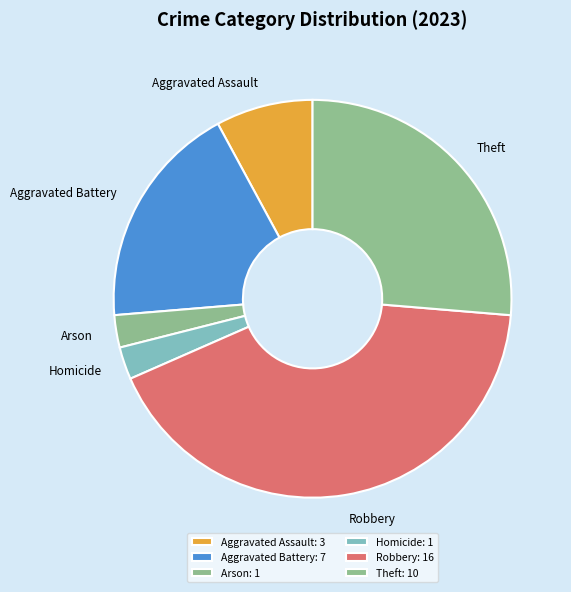

Count the number of slices in the pie.

6